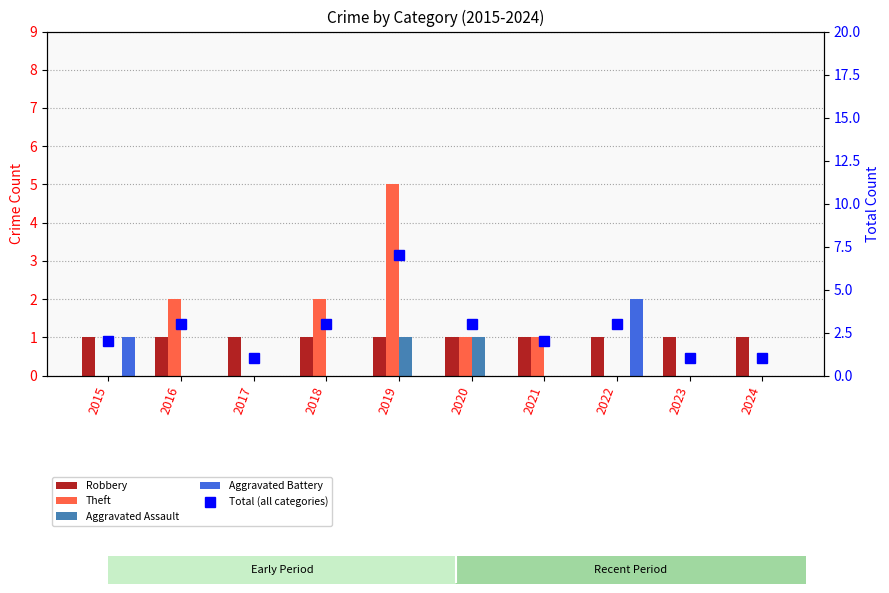

Are the bars horizontal?

No